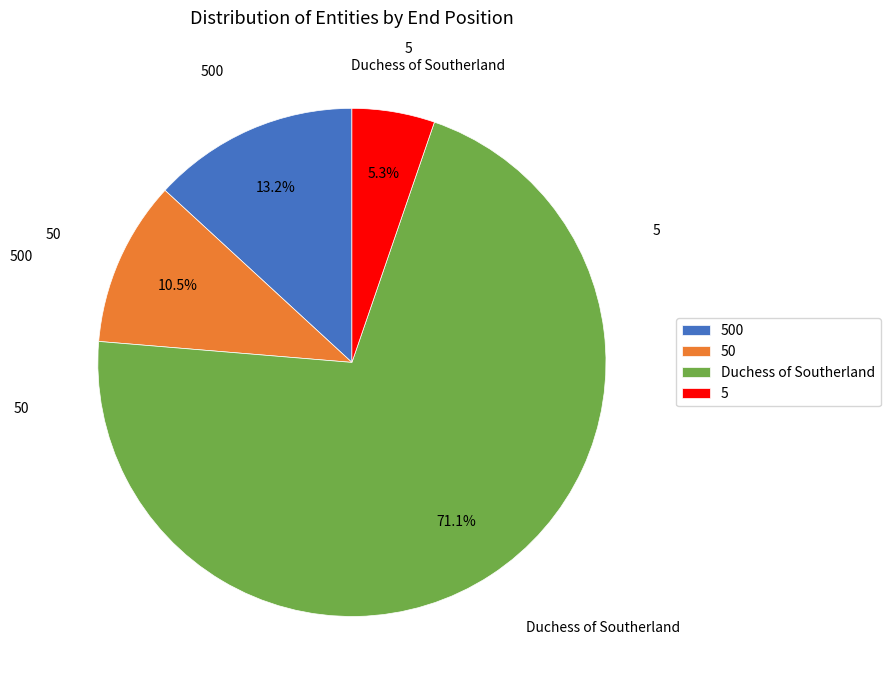

To the nearest percent, what is the difference between the 500 and Duchess of Southerland slice percentages?

58%